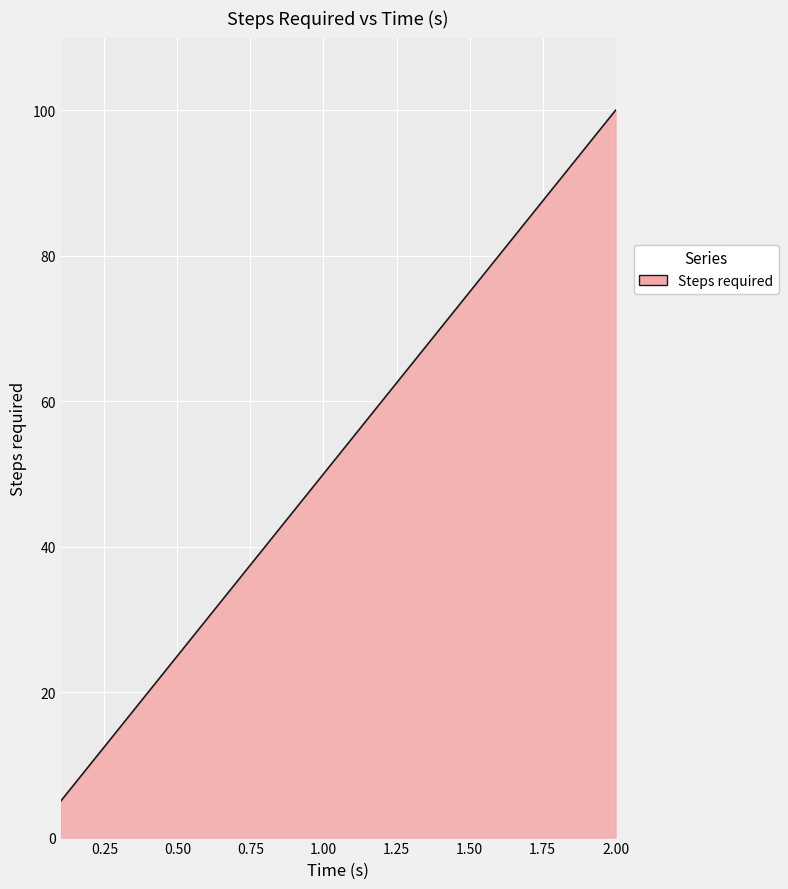

What is the difference between the maximum and minimum values?

95